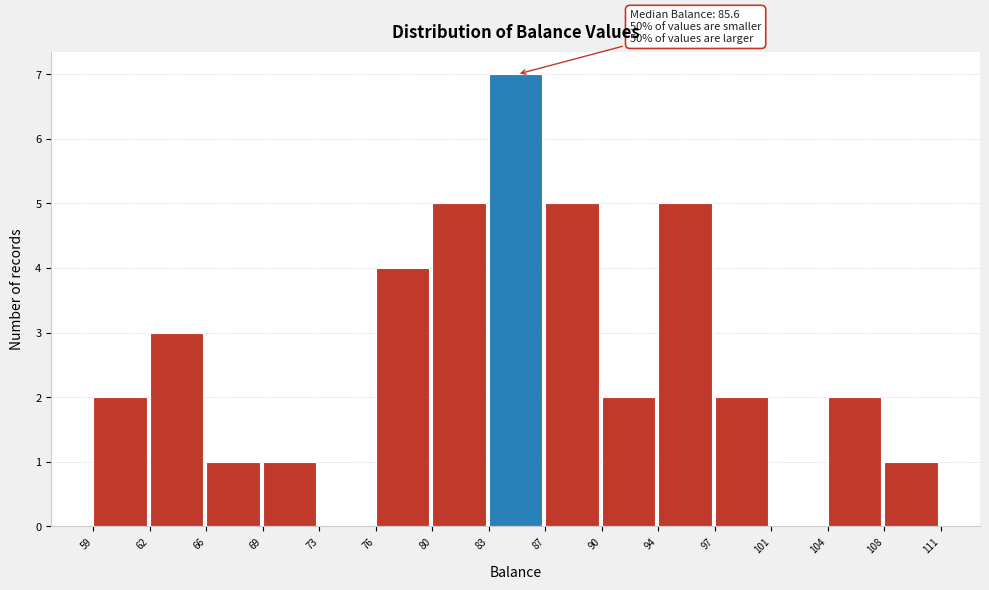

Which range on the x-axis has the tallest bar?

83 to 87